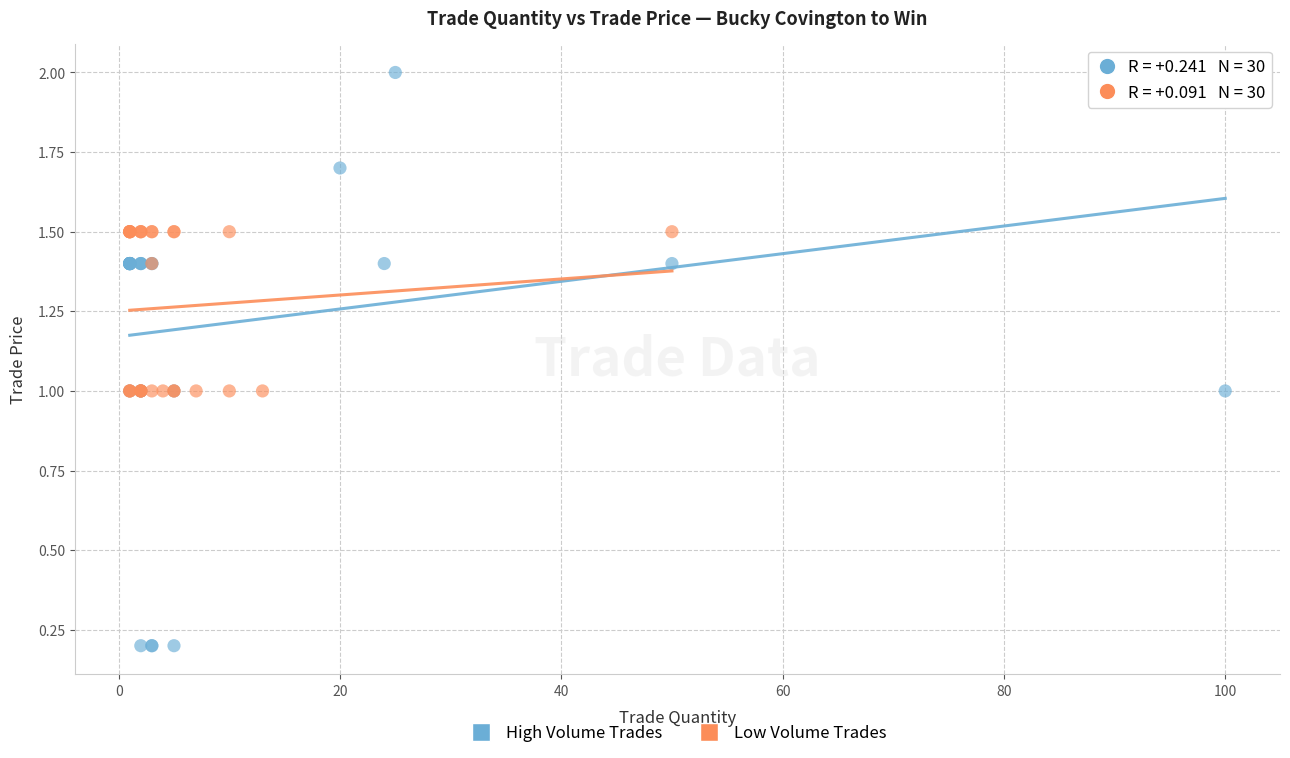

Which series contains the lowest Y value?

High Volume Trades